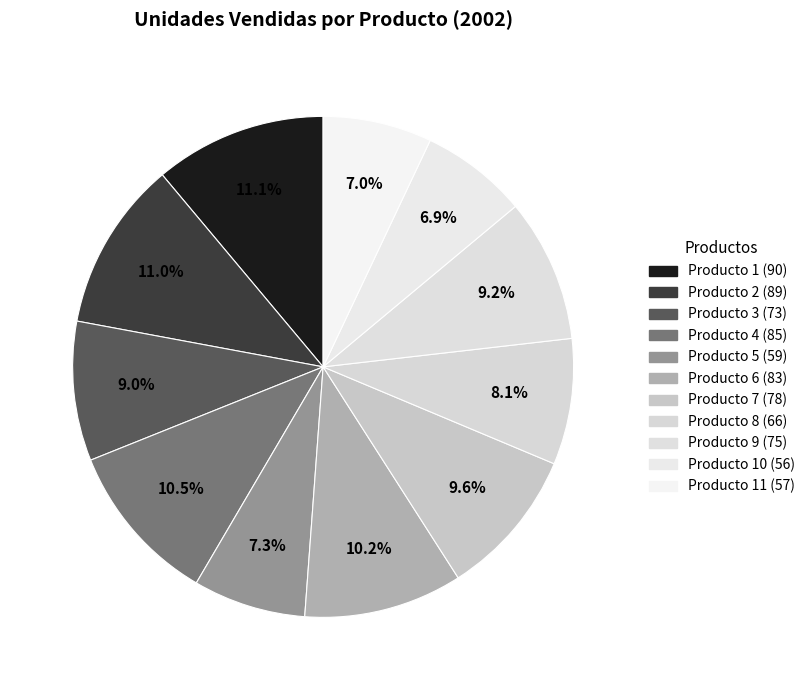

Count the number of slices in the pie.

11